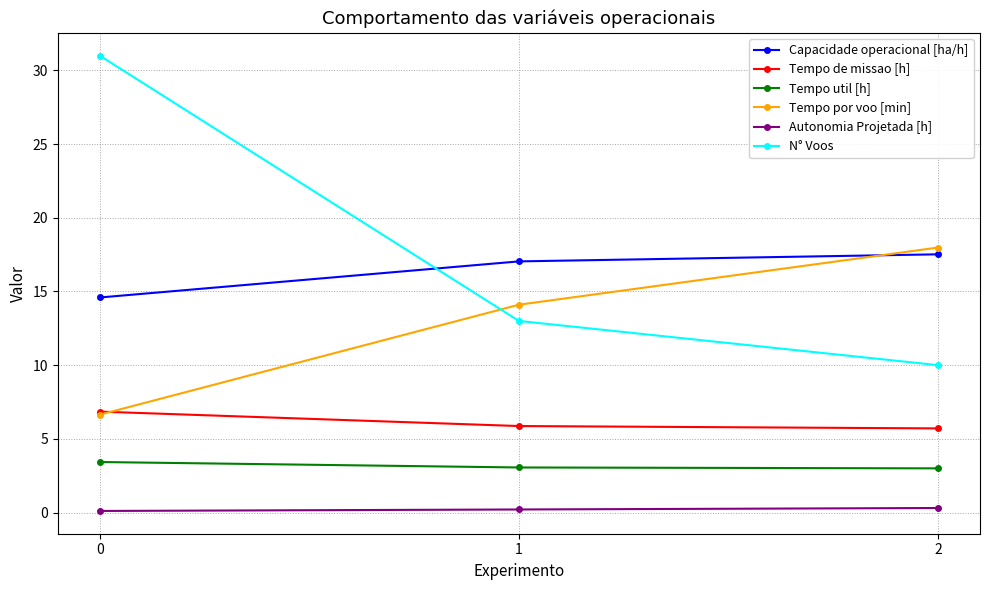

List the labels in order of Tempo por voo [min] value, smallest first.

0, 1, 2